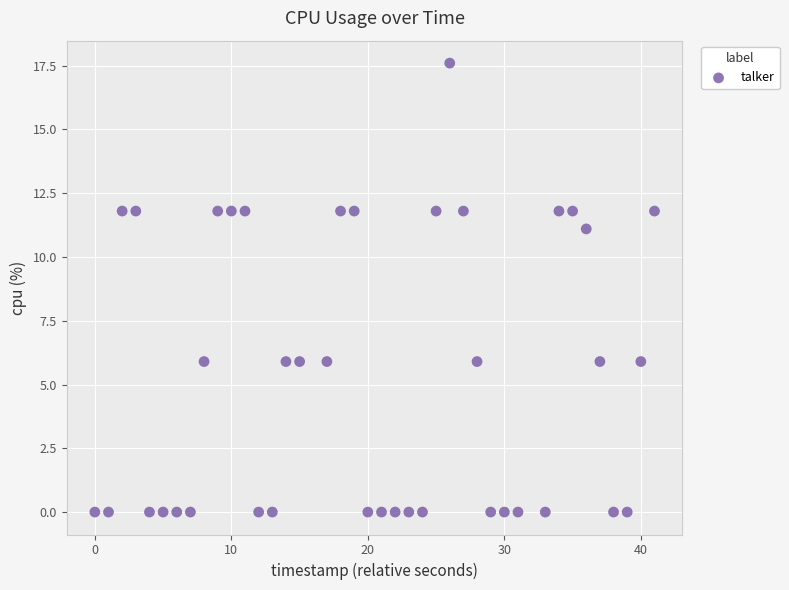

What is the range of Y values (max minus min)?

17.6